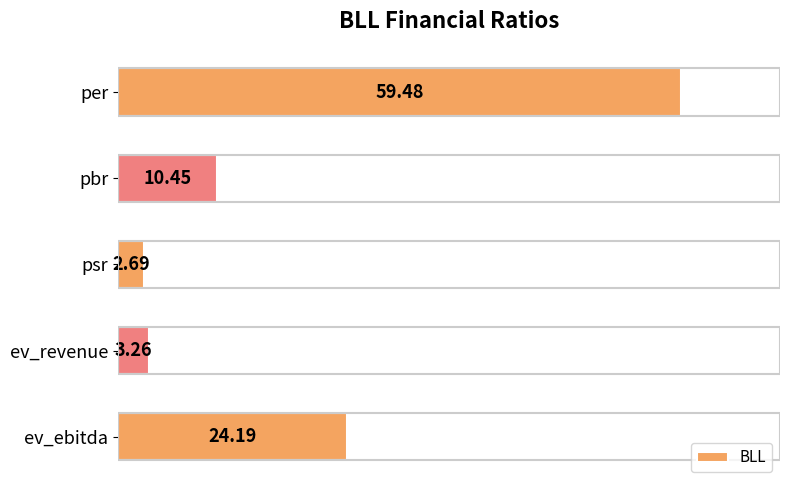

What is the sum of all values?

100.1